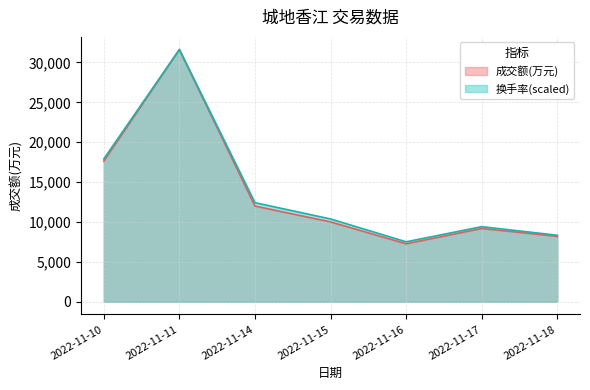

At which label does 换手率 first exceed 10384?

2022-11-10